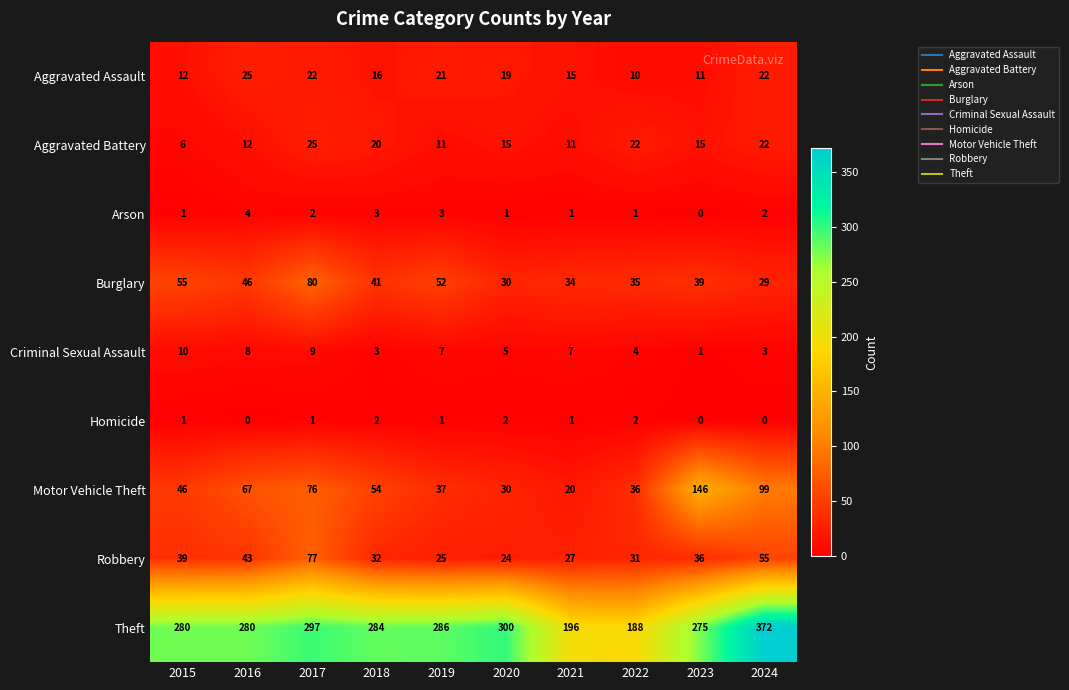

How many values in the Robbery series are below 36?

5